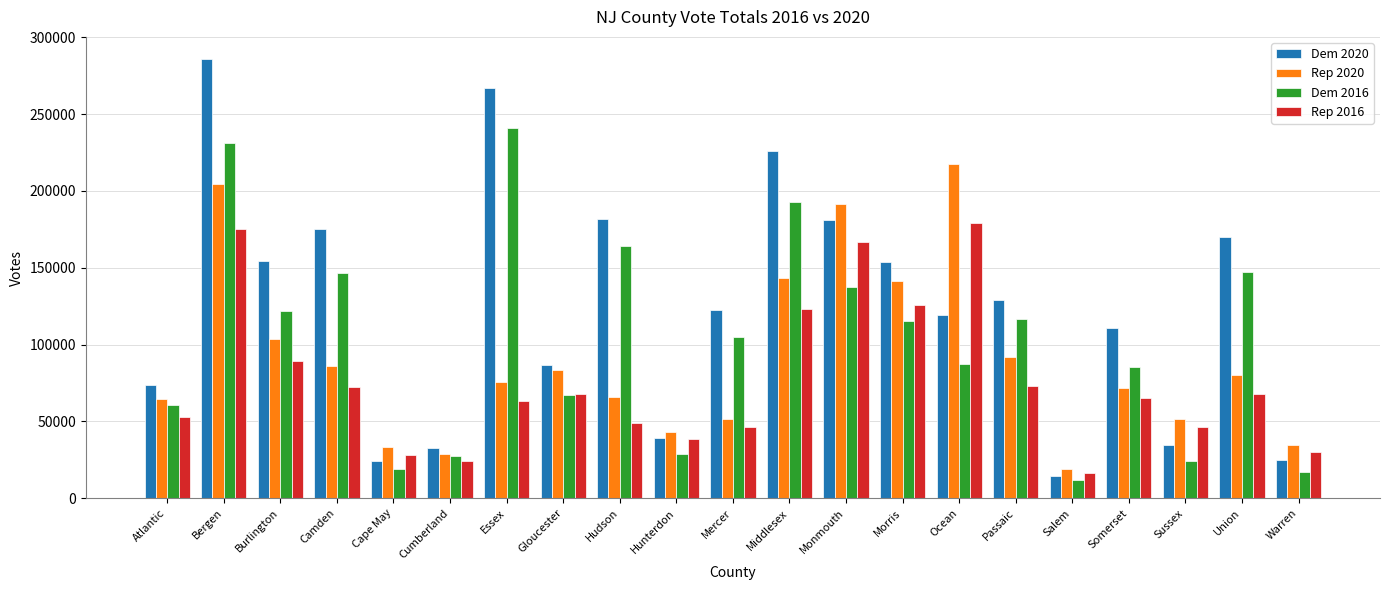

What is the label of the 18th bar from the right?

Camden